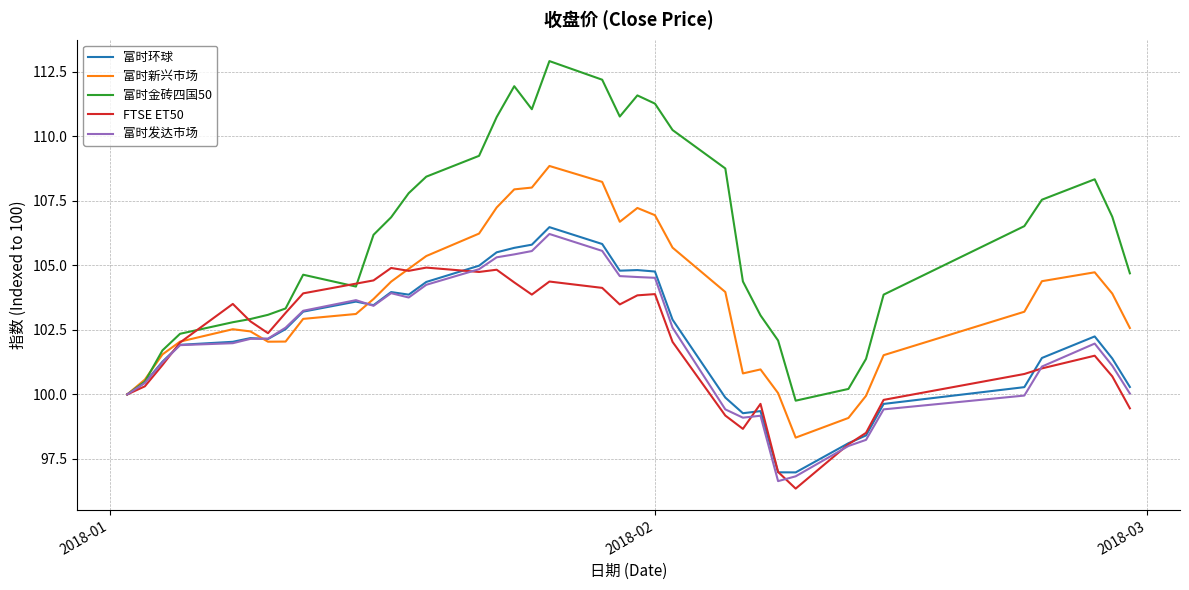

What is the maximum value shown in the chart?

112.9